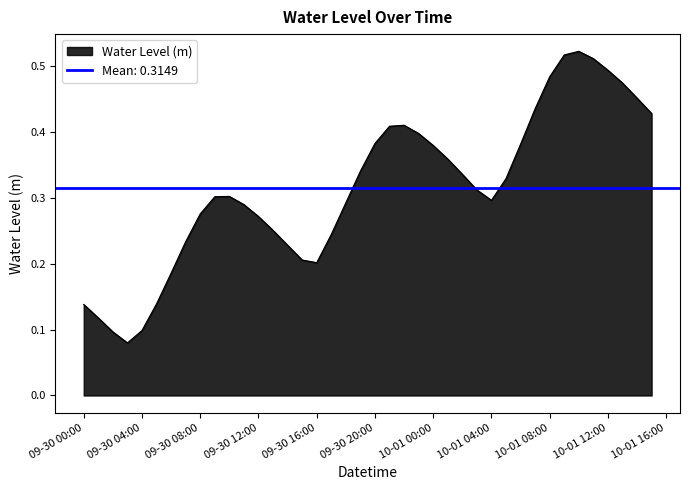

What is the value of the 39th point from the left?

0.5